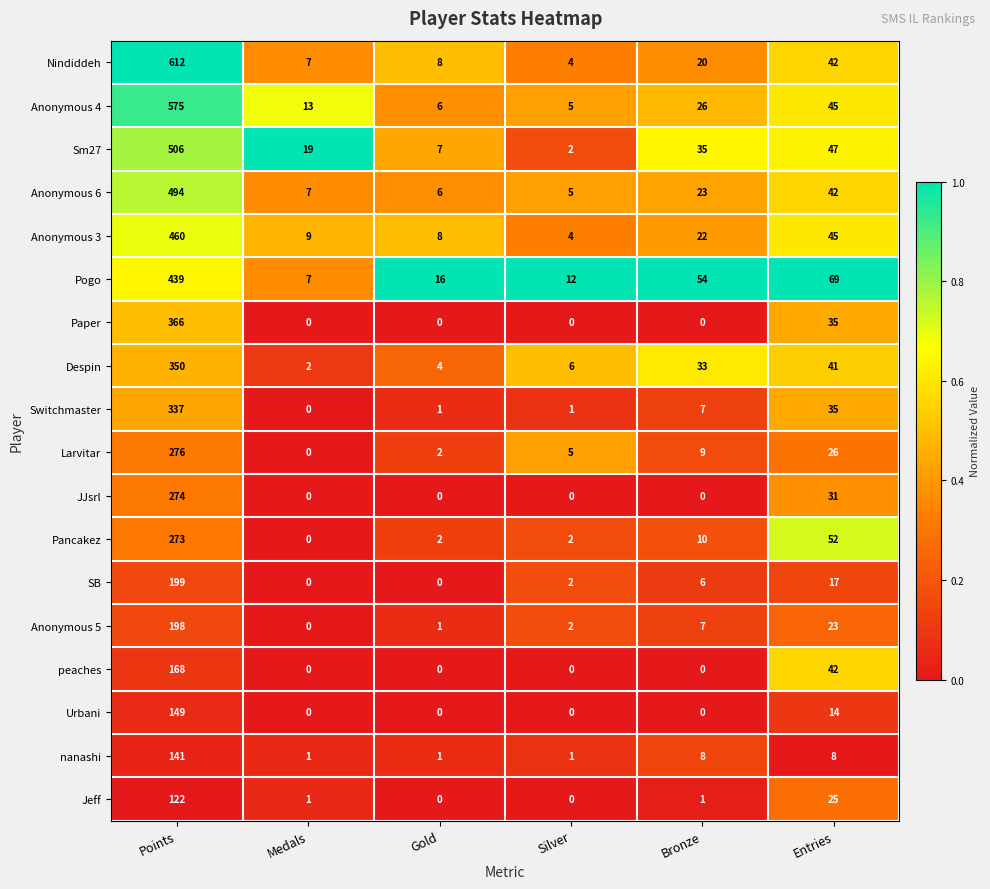

The Anonymous 3 series shows 45 at Entries. True or false?

True